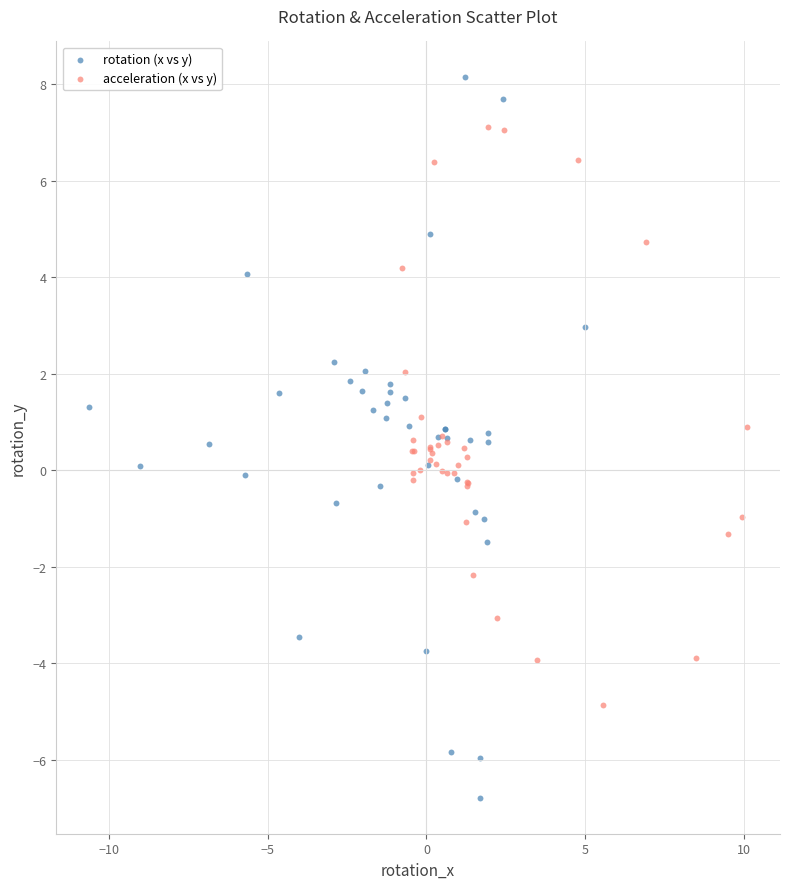

Which series contains the highest Y value?

rotation (x vs y)